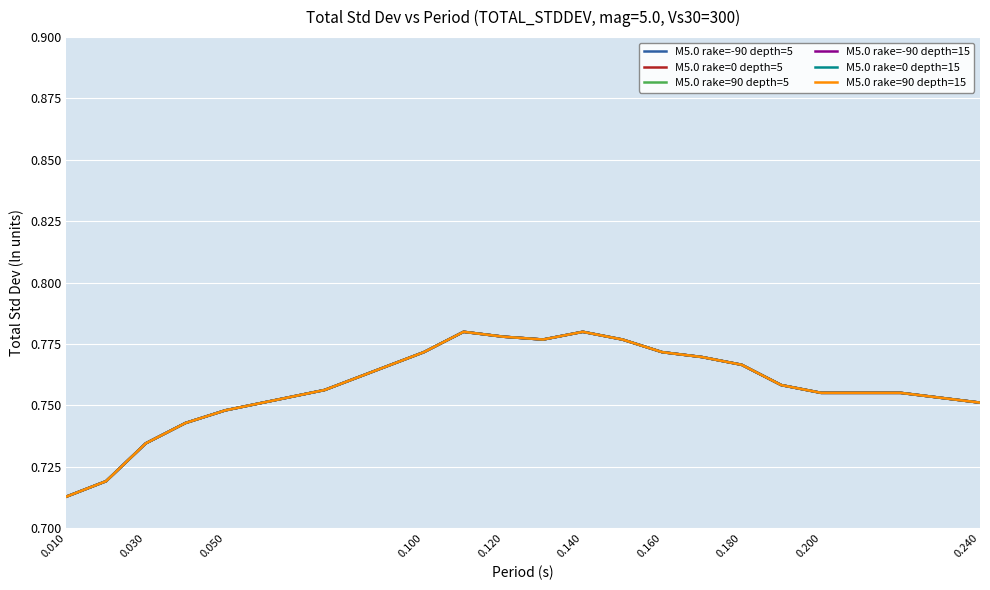

What is the minimum value shown in the chart?

0.7